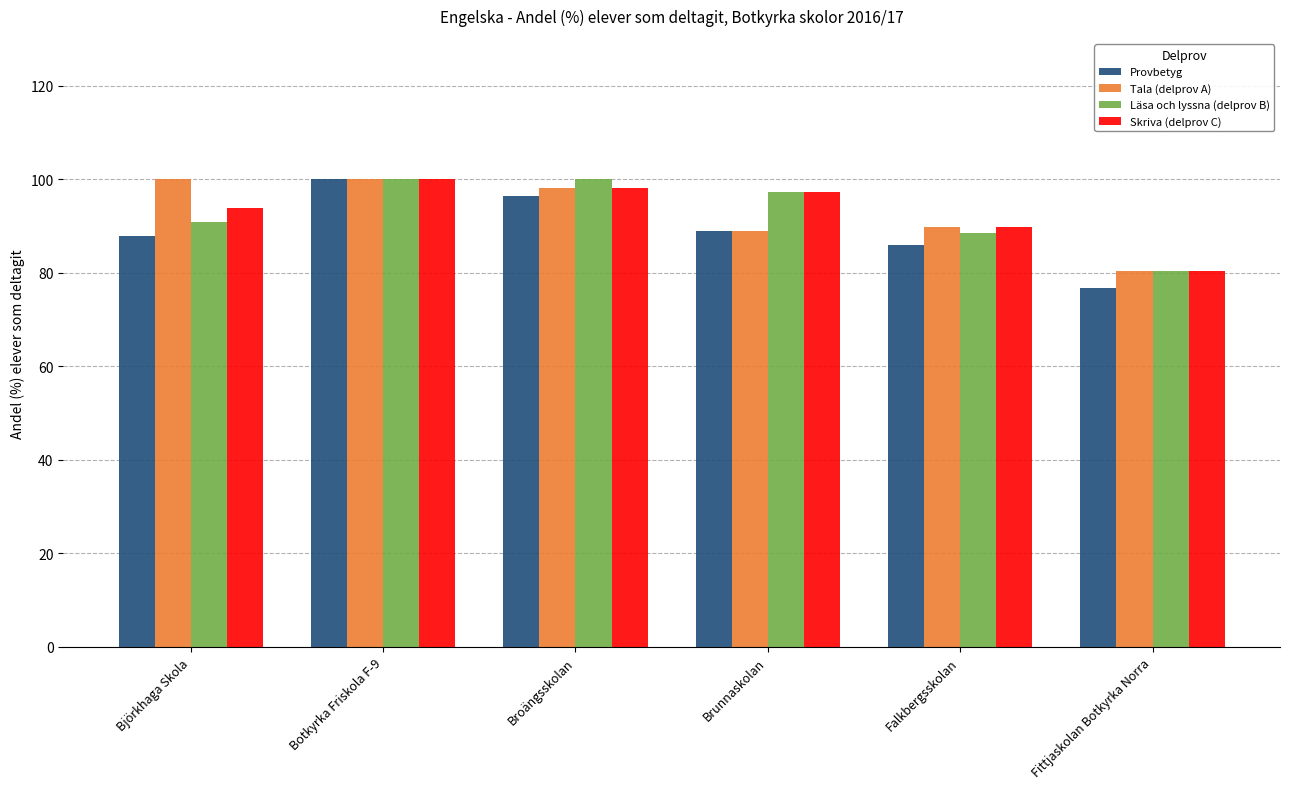

What is the minimum value shown in the chart?

76.8